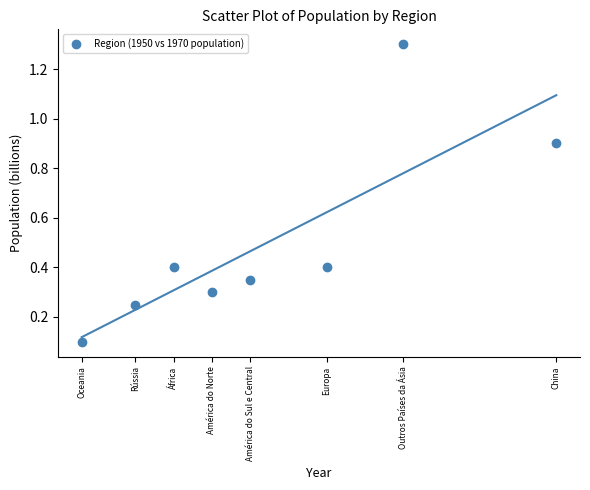

What is the average Y value?

0.5